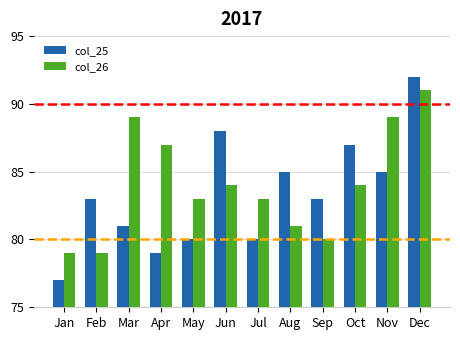

At how many categories does at least one series exceed 84?

7